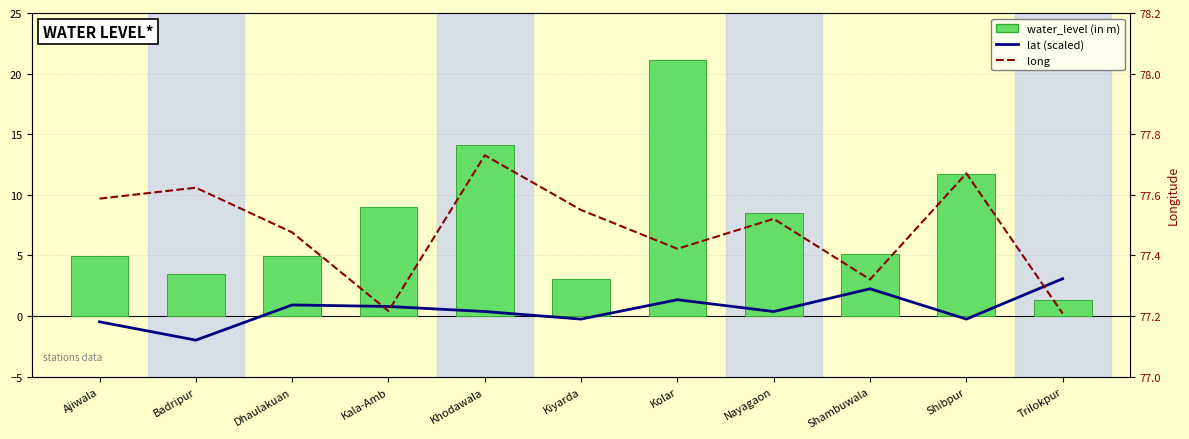

What is the spread (max minus min) of values at Khodawala?

77.4